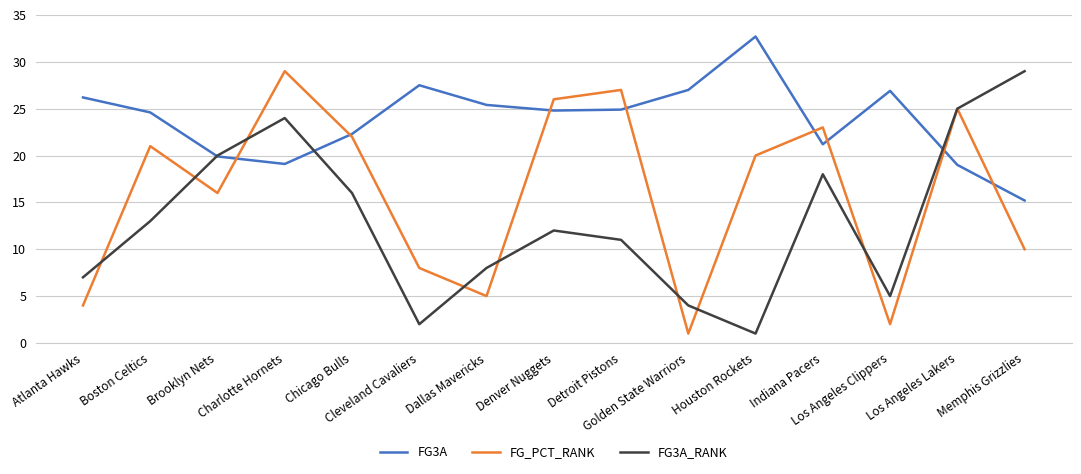

What is the sum of all FG3A_RANK values?

195.0